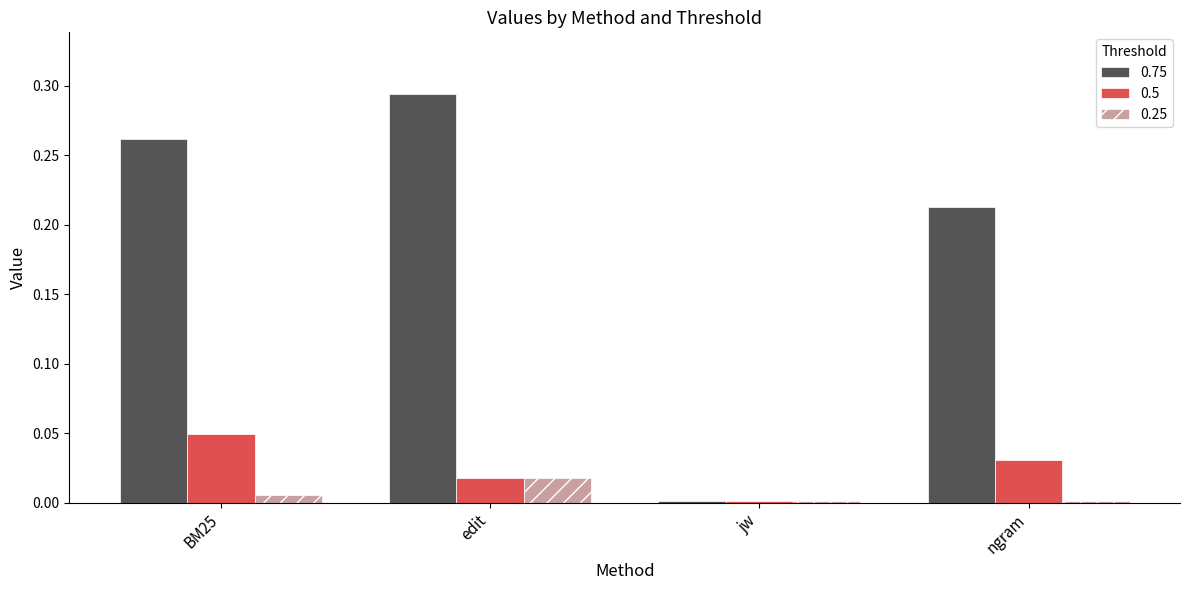

The value of 0.5 at BM25 is 0.0. True or false?

True